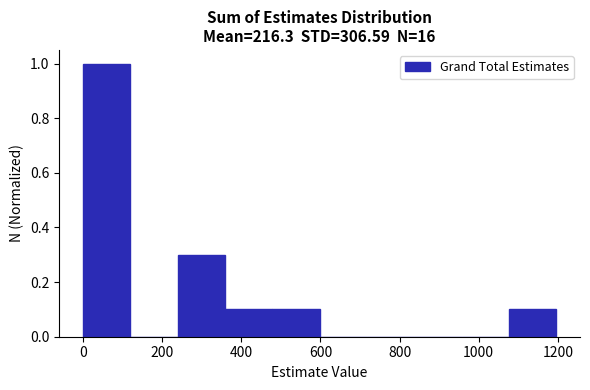

Reading left to right, transcribe this chart: for each bar, give the range it covers on the x-axis and its height. Neither the bar edges nor the heights are printed on the chart, so give them approximately, as read against the axes.

0 to 120: 1.0
120 to 240: 0
240 to 360: 0.3
360 to 480: 0.1
480 to 600: 0.1
600 to 720: 0
720 to 840: 0
840 to 960: 0
960 to 1080: 0
1080 to 1200: 0.1